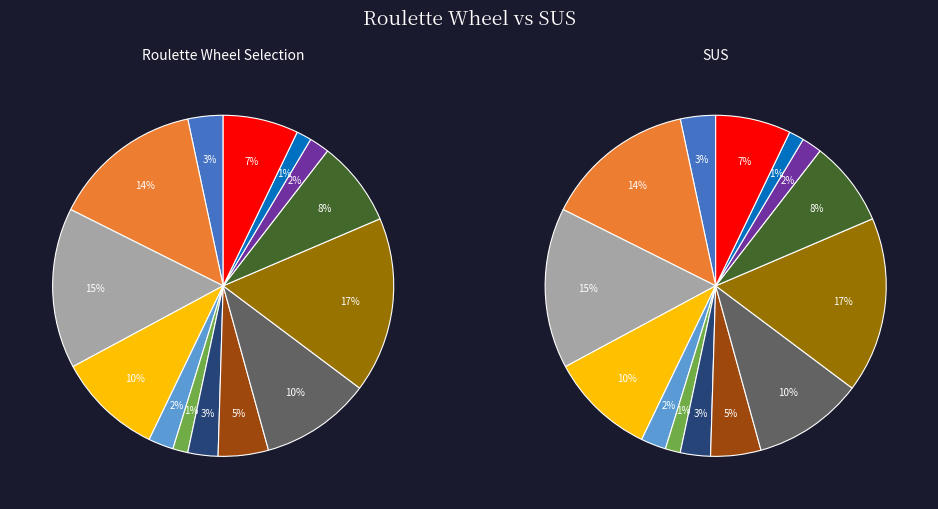

To the nearest percent, what percentage of the pie is 1?

17%